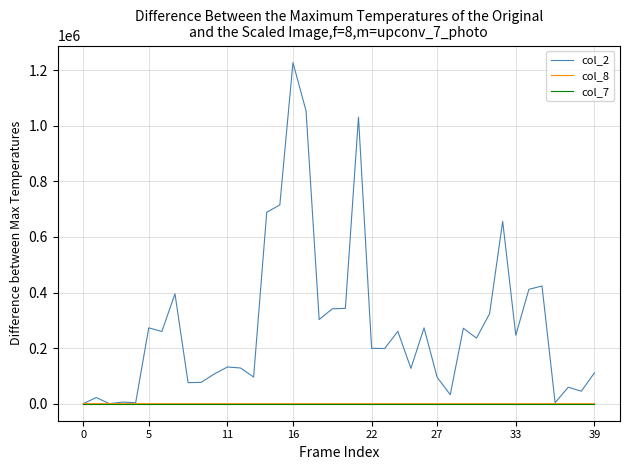

Which series has the largest total across all categories?

col_2